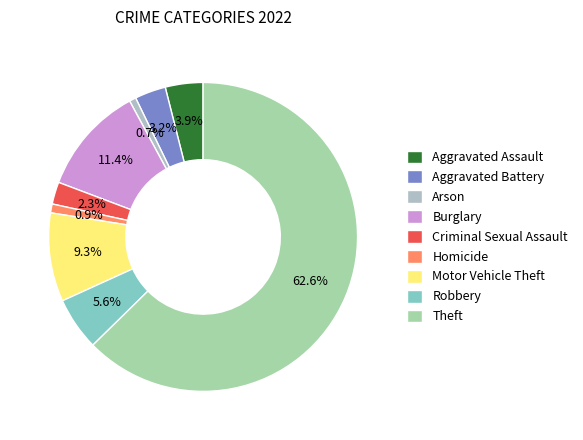

How many segments does this pie chart have?

9